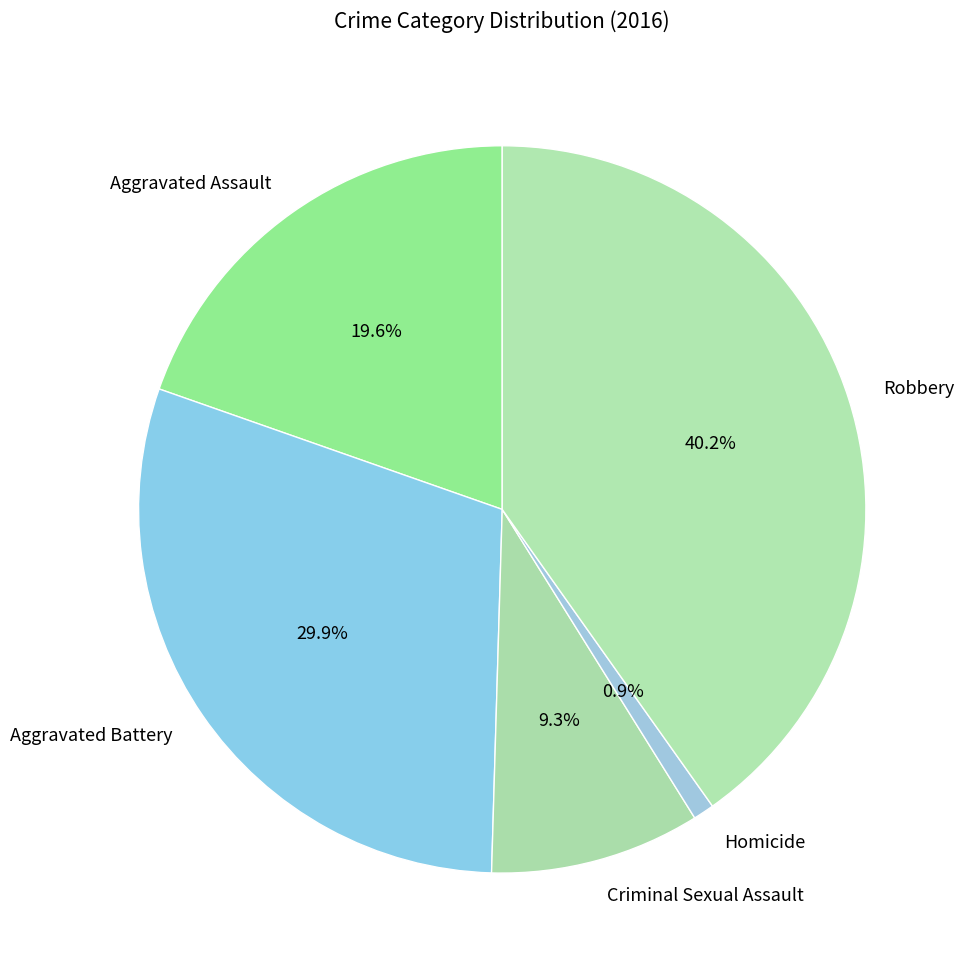

What portion of the pie excludes Aggravated Assault?

80.4%